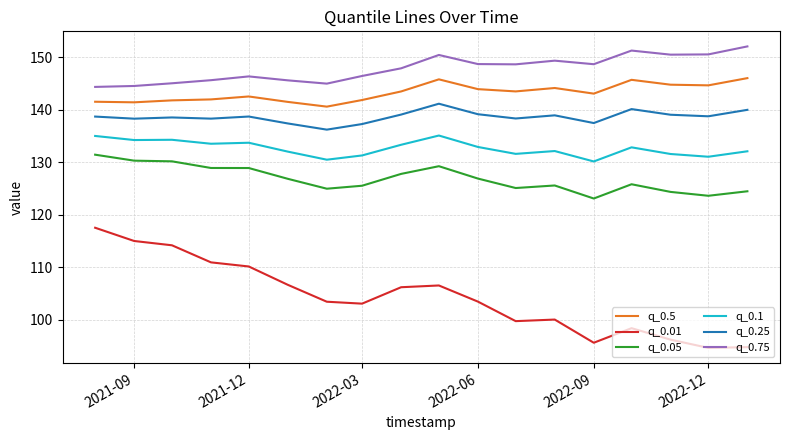

What is the maximum value for q_0.75?

152.1